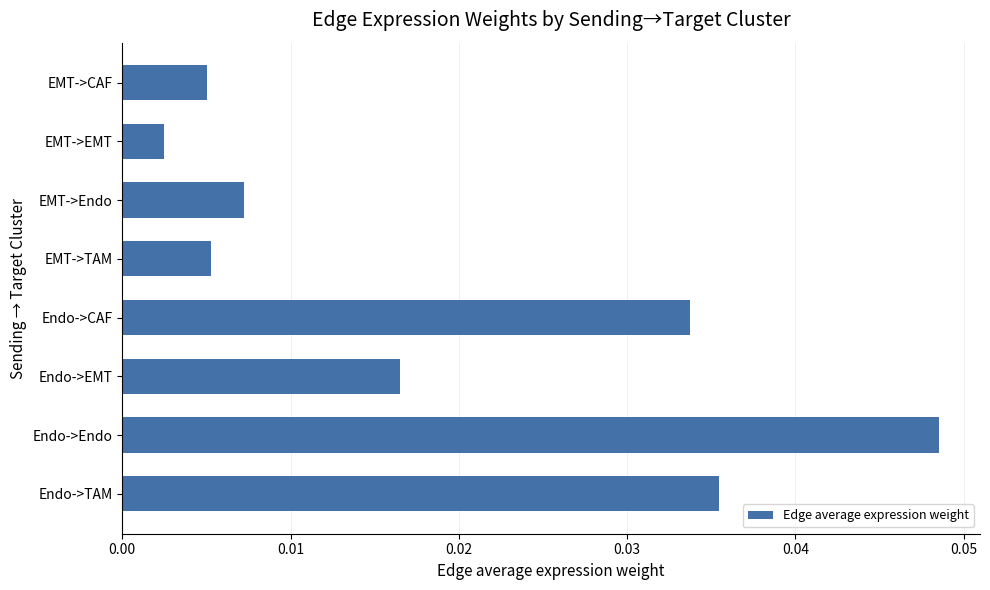

At which label is the value closest to 0?

EMT->EMT